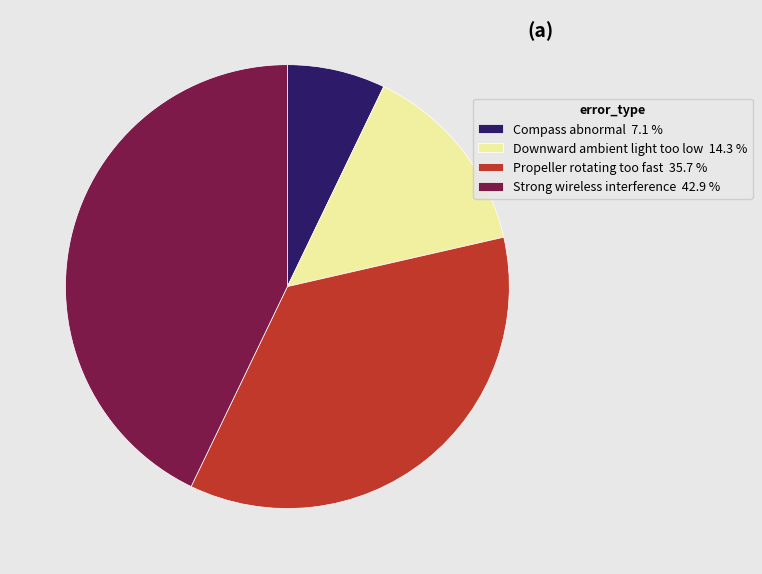

Does Propeller rotating too fast represent more than half of the total?

No